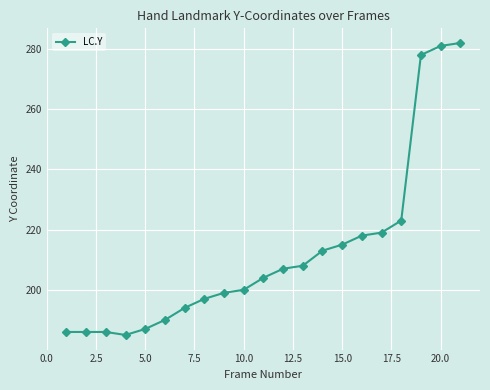

How many series are shown in this chart?

1